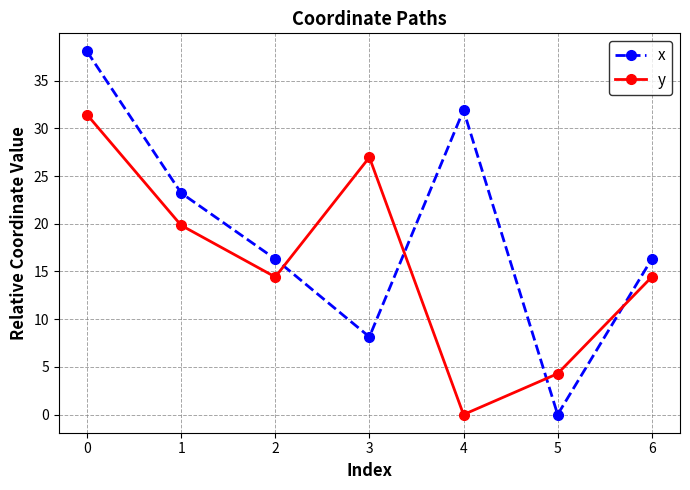

The value of x at 3 is 10.7. True or false?

False